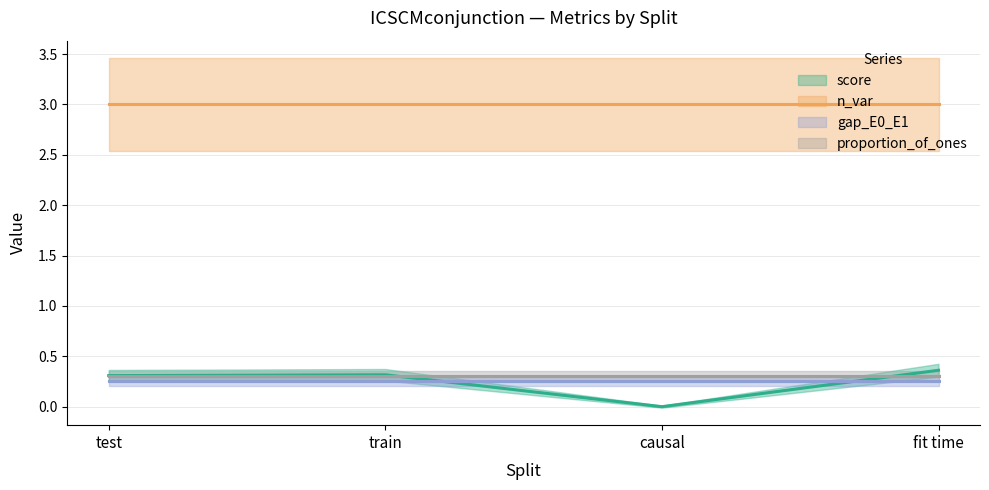

True or false: score has a value of 0.6 at fit time.

False